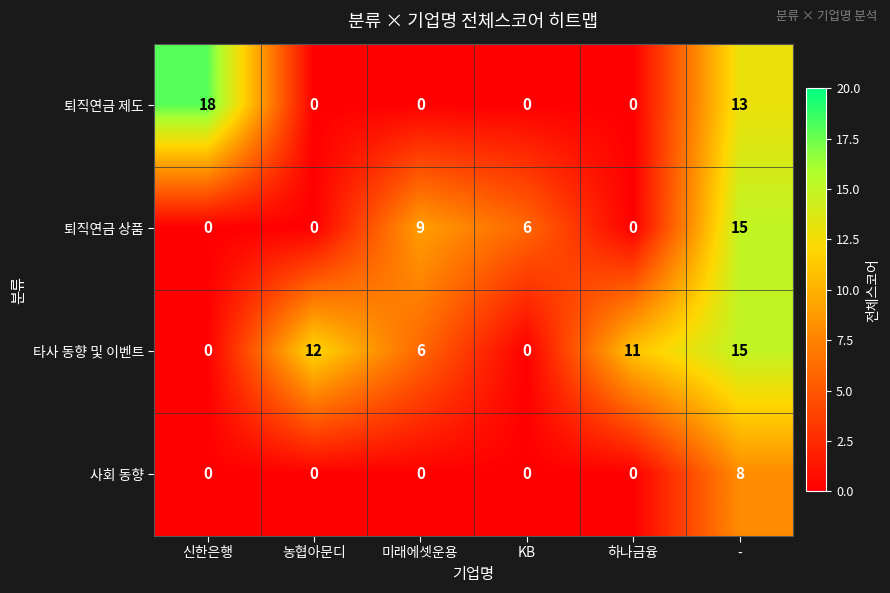

Which category has the highest value across all series?

신한은행